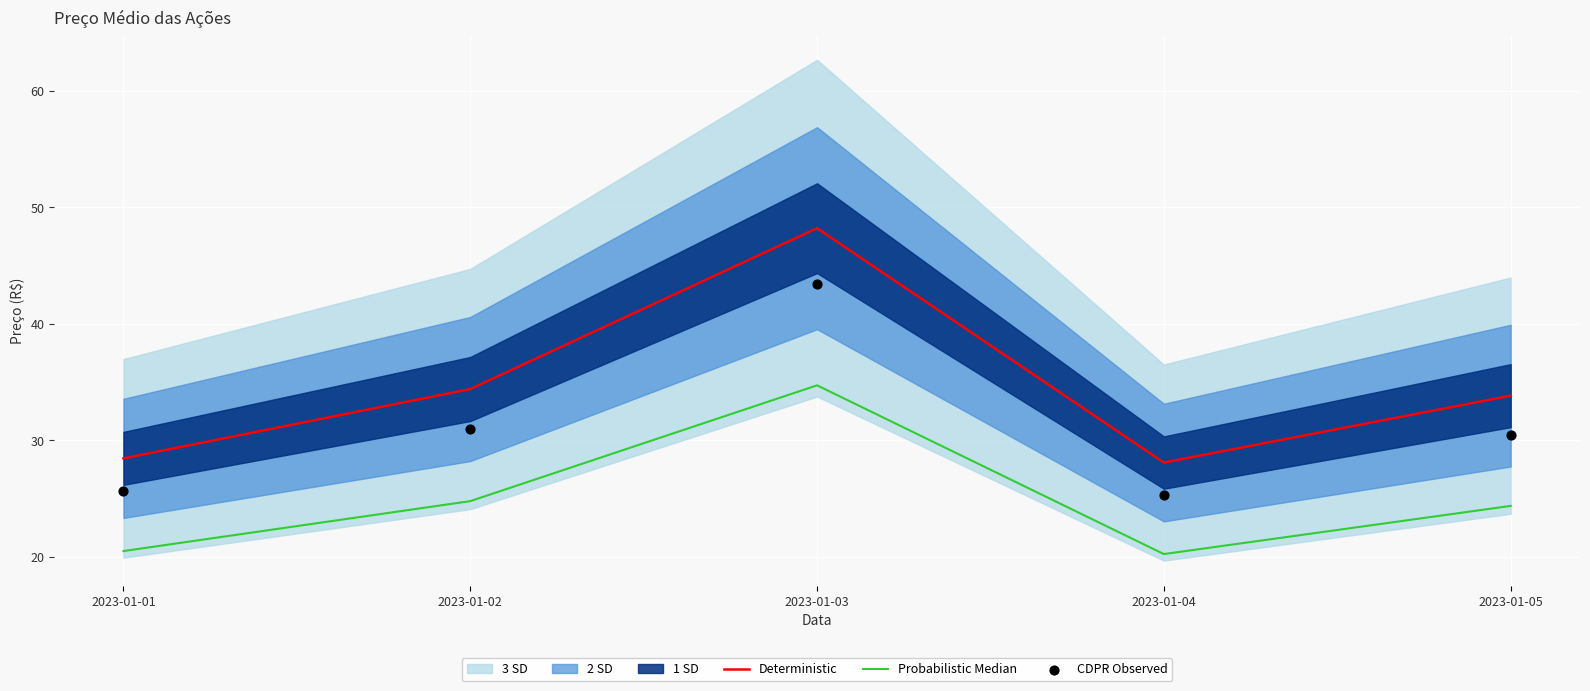

At how many categories does at least one series exceed 32?

3